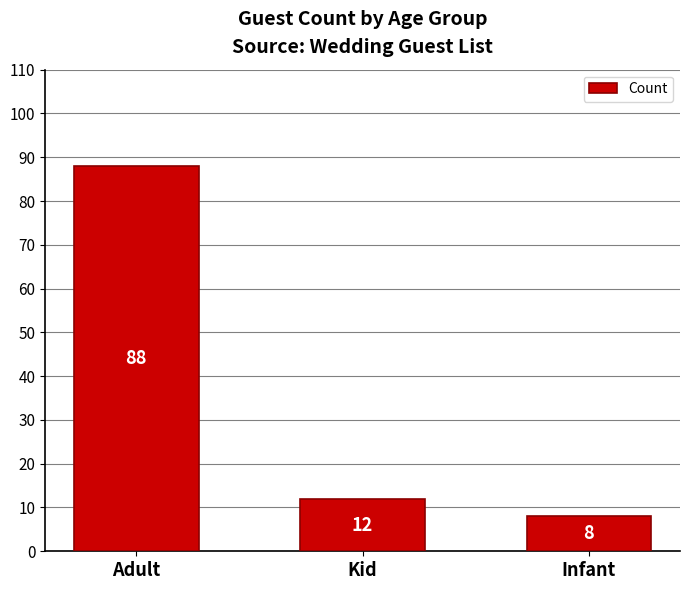

What is the change in value from Kid to Infant?

-4